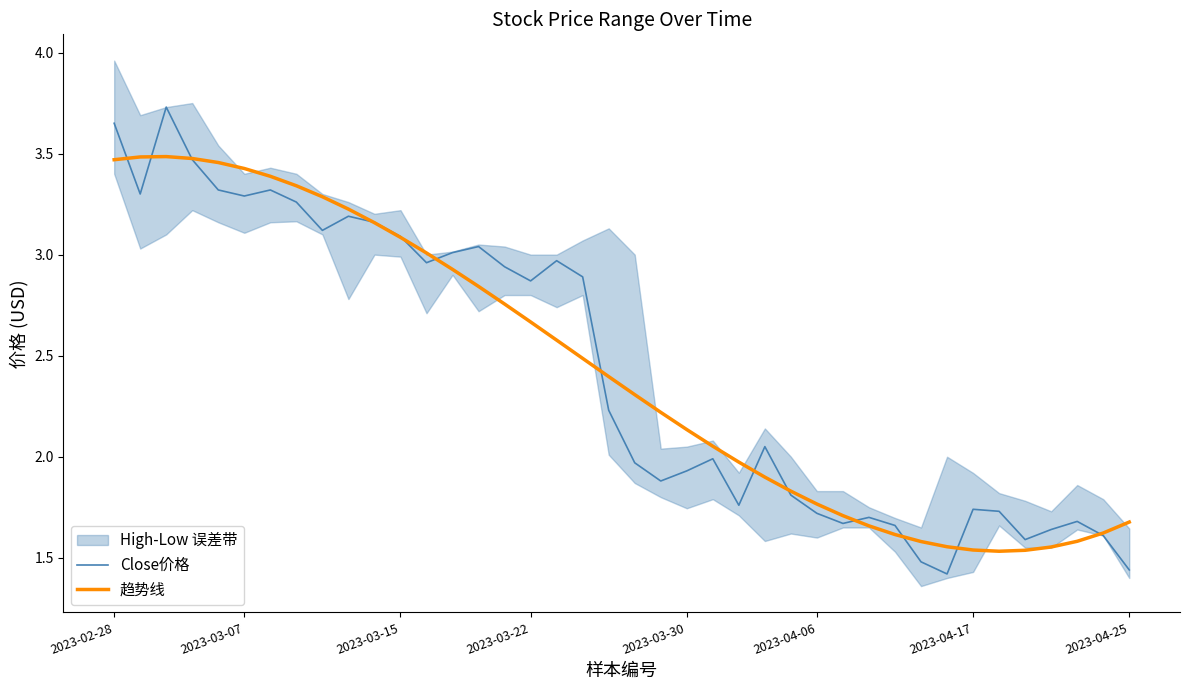

At which label is Close价格 closest to 2?

23